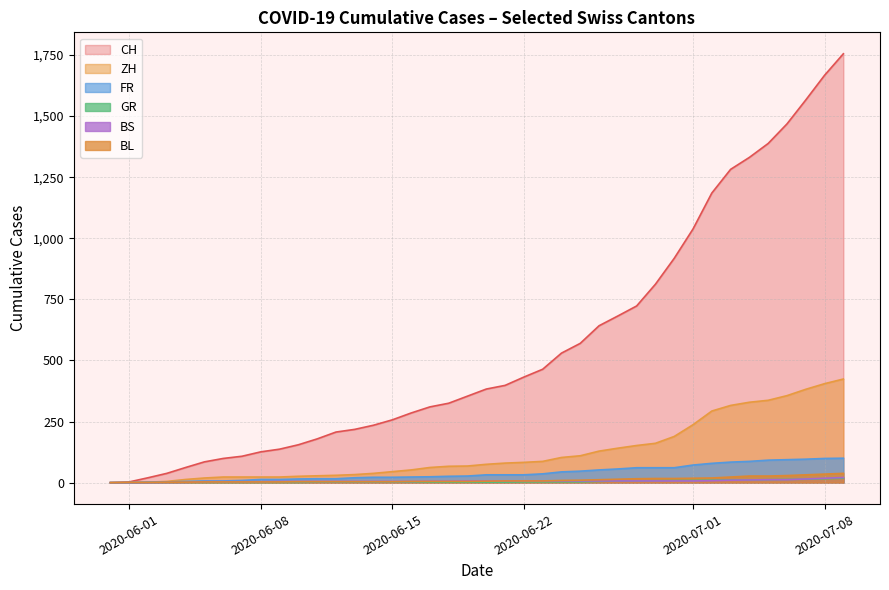

Is the value of FR at 2020-06-21 greater than the value of GR at 2020-07-05?

Yes